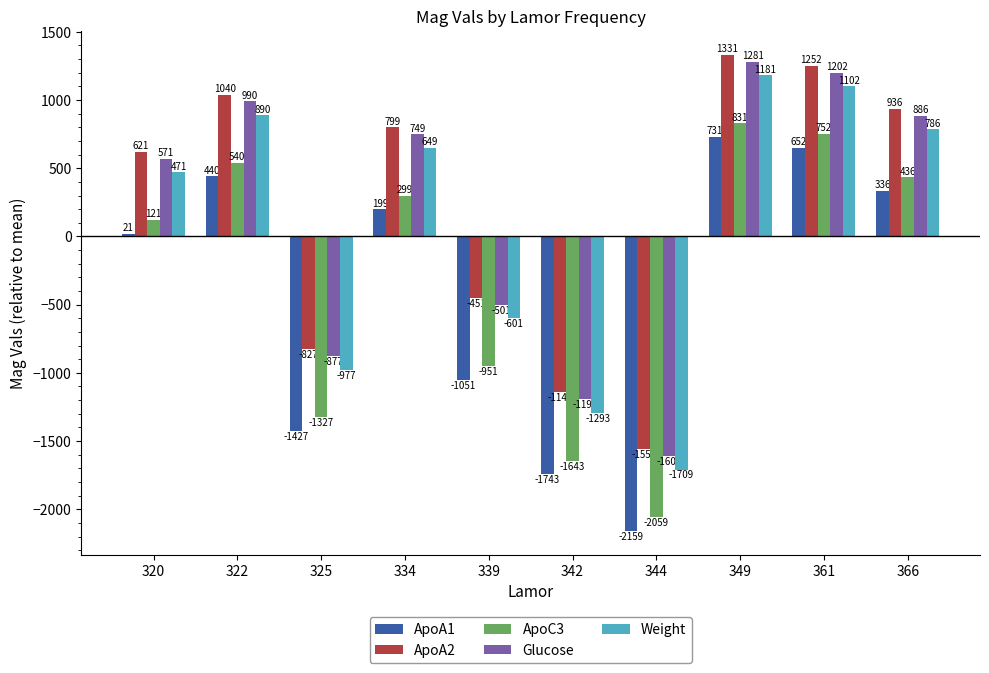

Where does the ApoA2 series first go above 799?

322